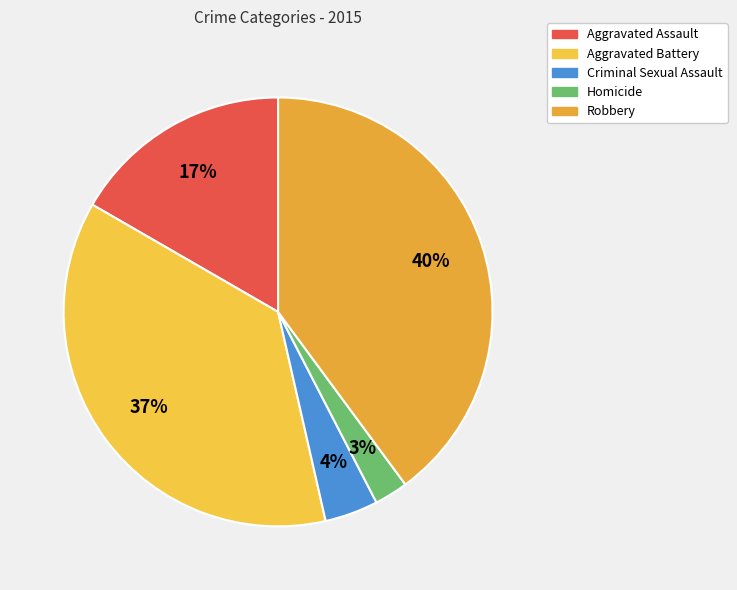

Which has a higher value, Robbery or Aggravated Assault?

Robbery